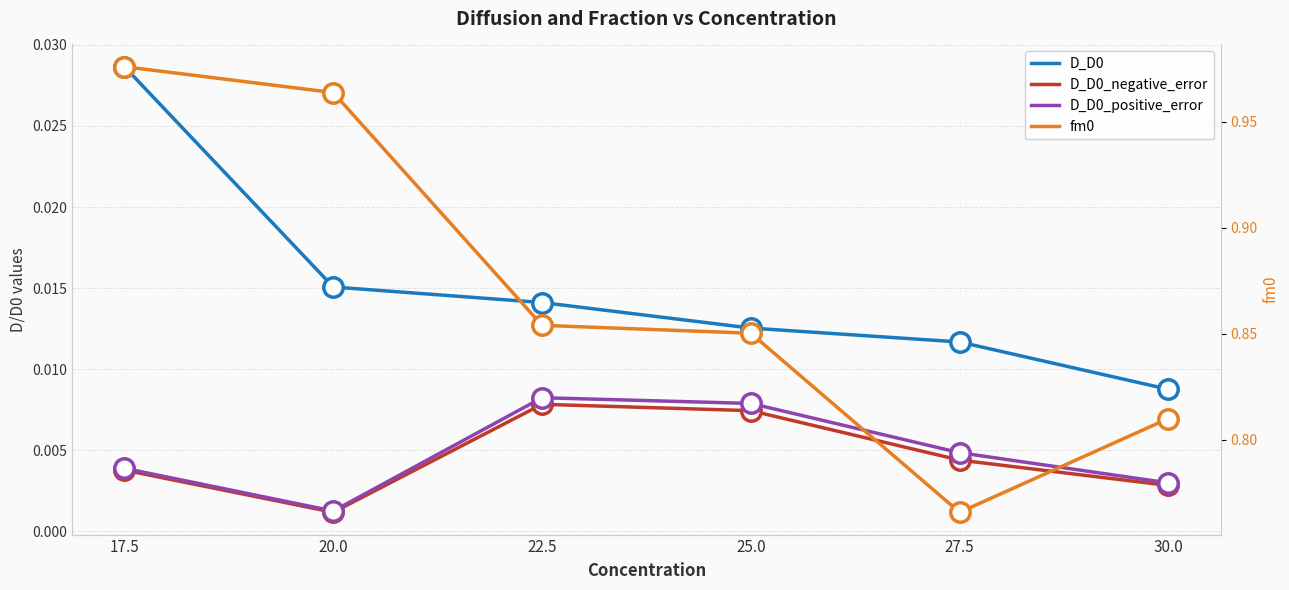

Is the value of D_D0 at 20.0 greater than the value of D_D0_negative_error at 20.0?

Yes